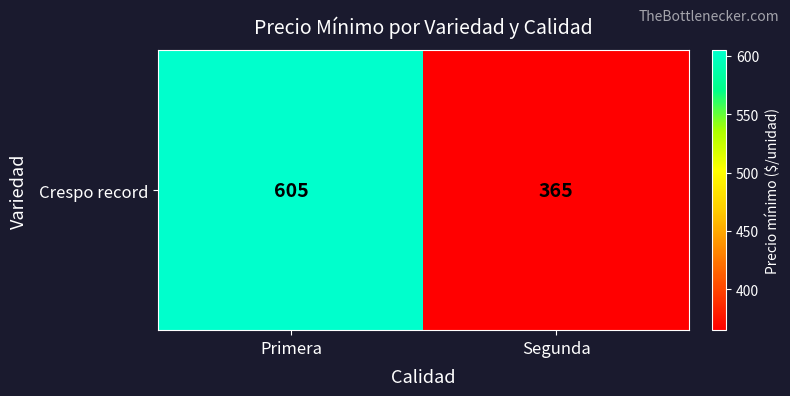

Is it true that the value at Primera is 605?

True